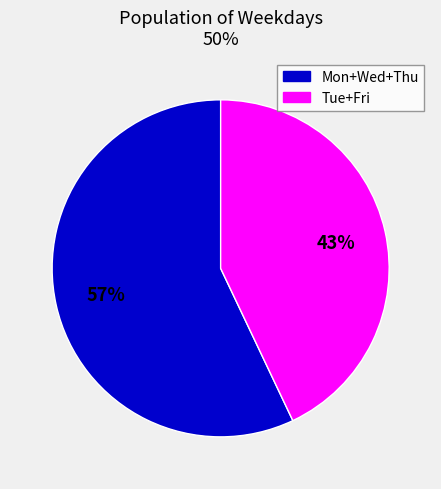

To the nearest percent, what is the difference between the largest and smallest slice percentages?

14%